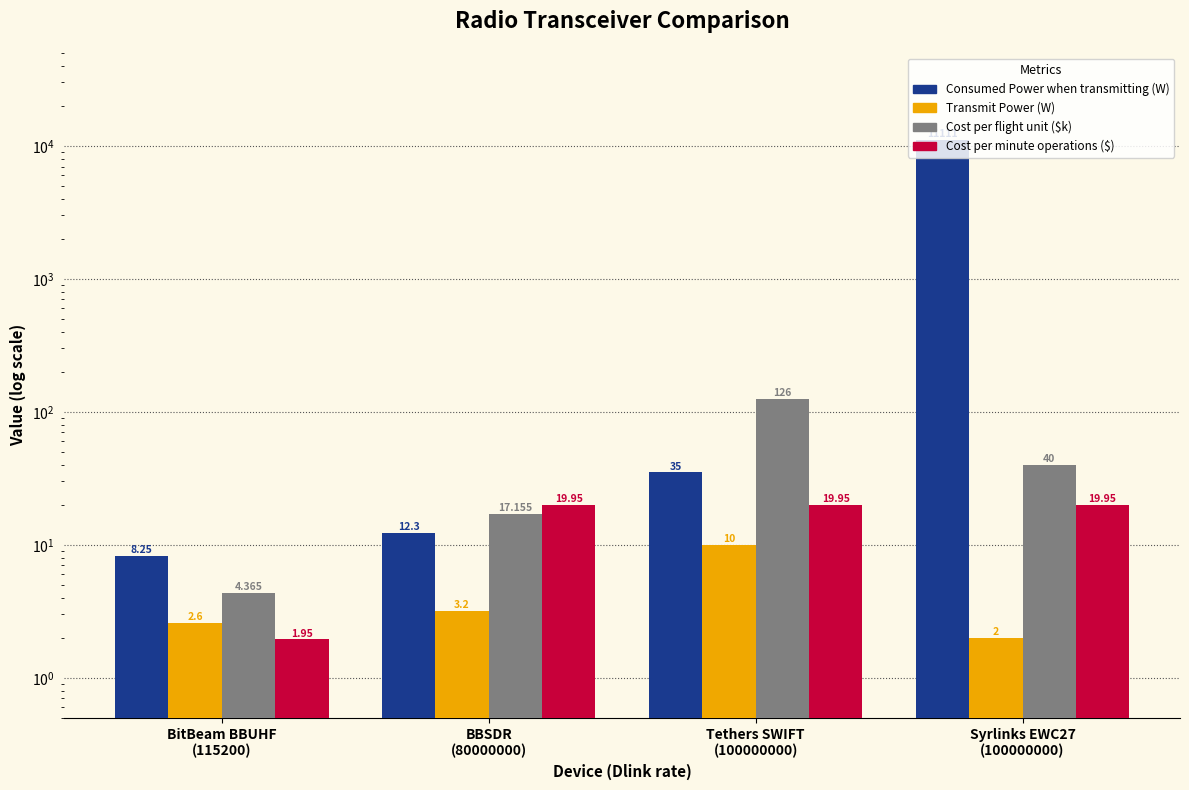

Rank the series at Tethers SWIFT
(100000000) from lowest to highest value.

Transmit Power (W), Cost per minute operations ($), Consumed Power when transmitting (W), Cost per flight unit ($k)